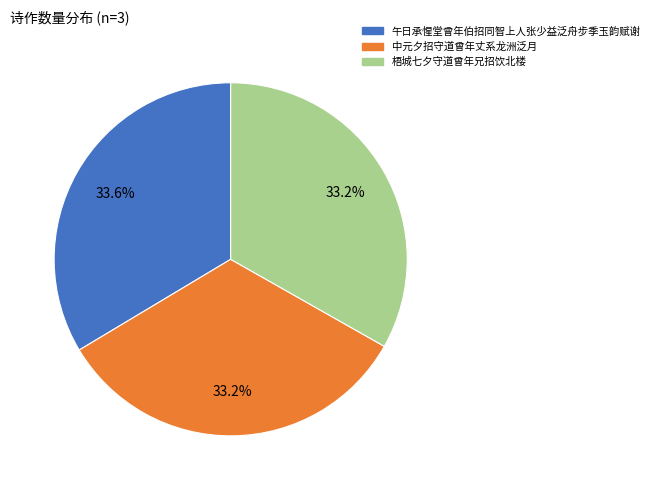

Combined, what portion of the pie is 梧城七夕守道曾年兄招饮北楼 and 中元夕招守道曾年丈系龙洲泛月?

66.4%